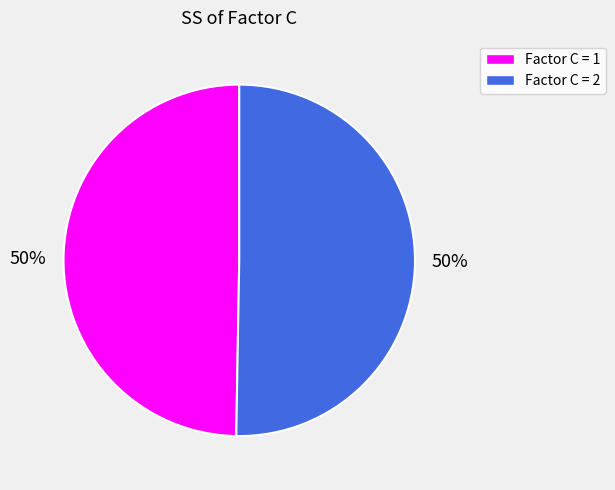

To the nearest percent, what is the average slice percentage?

50%